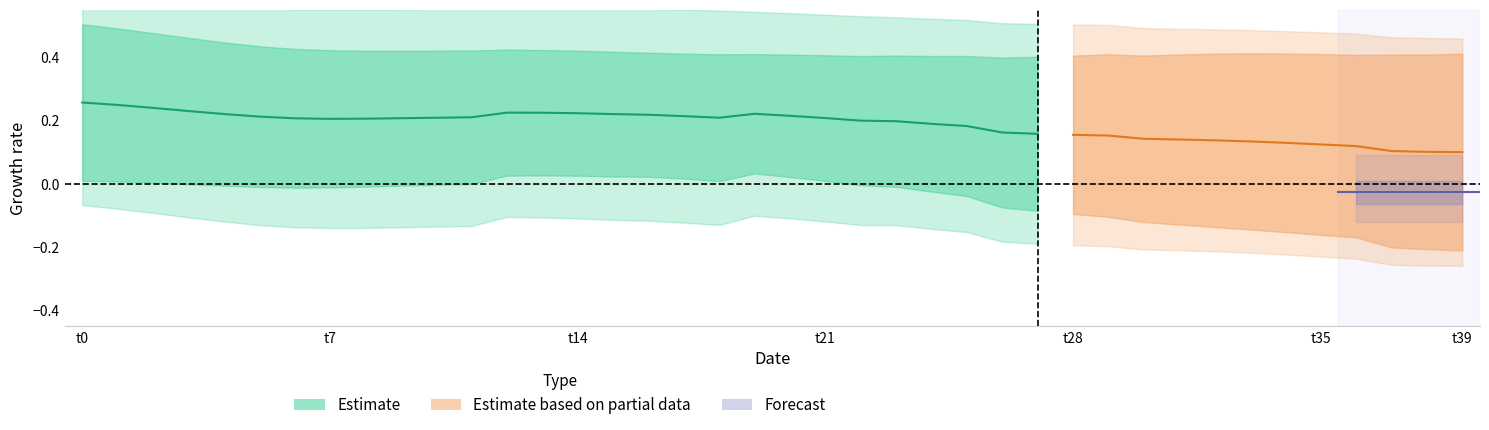

How many lines are shown in the chart?

4